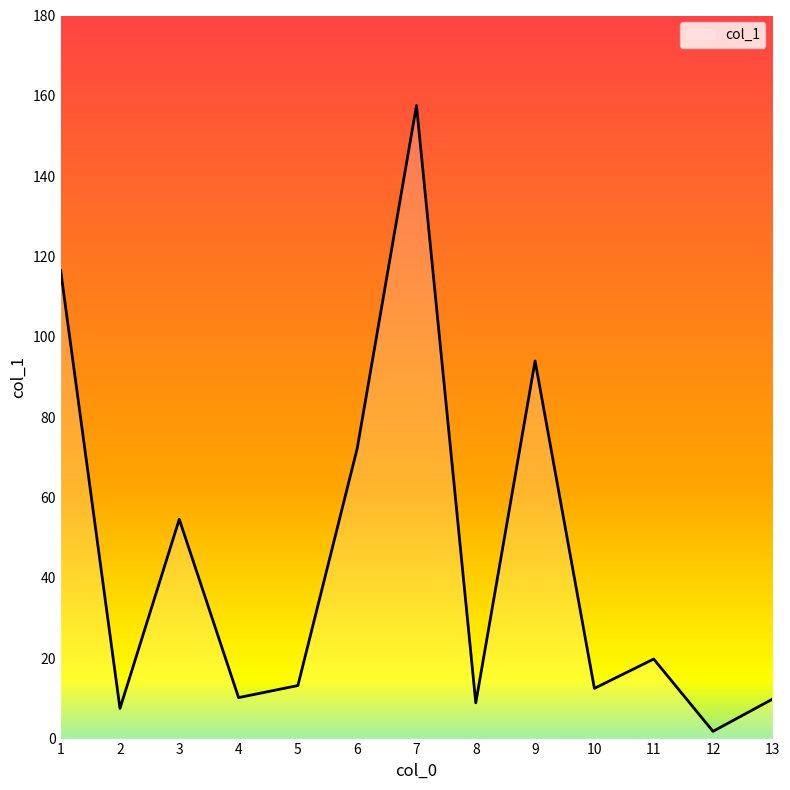

True or false: there are more than 1 points higher than both neighbors.

True